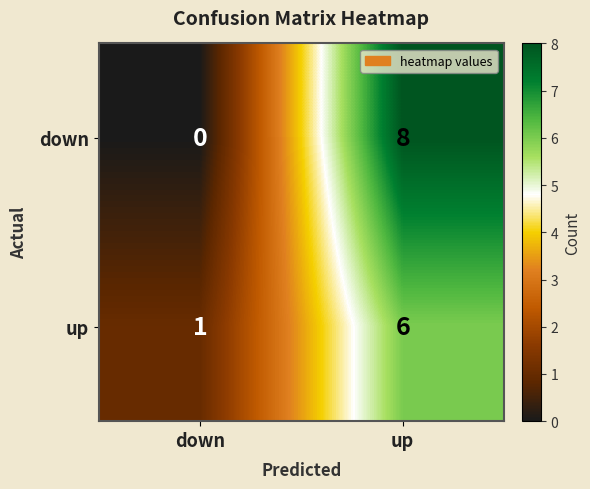

Which series has the widest spread of values?

down